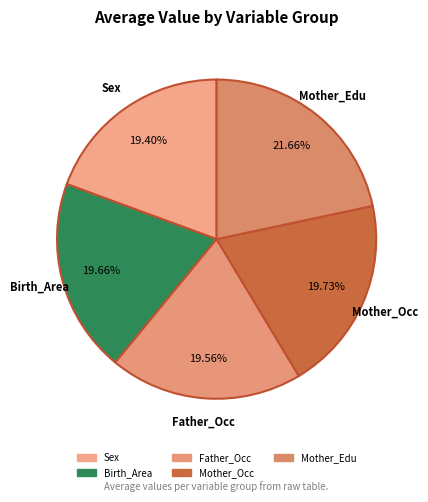

True or false: Mother_Occ accounts for 28% of the total.

False